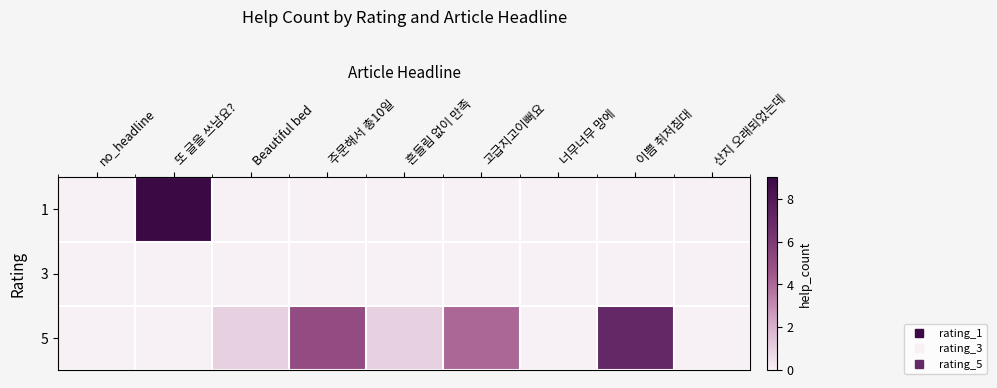

Reading right to left, list all the values displayed in this chart.

1: 산지 오래되었는데=0	이쁨 취저침대=0	너무너무 망에=0	고급지고이뻐요=0	흔들림 없이 만족=0	주문해서 총10일=0	Beautiful bed=0	또 글을 쓰남요?=9	no_headline=0
3: 산지 오래되었는데=0	이쁨 취저침대=0	너무너무 망에=0	고급지고이뻐요=0	흔들림 없이 만족=0	주문해서 총10일=0	Beautiful bed=0	또 글을 쓰남요?=0	no_headline=0
5: 산지 오래되었는데=0	이쁨 취저침대=7	너무너무 망에=0	고급지고이뻐요=4	흔들림 없이 만족=1	주문해서 총10일=5	Beautiful bed=1	또 글을 쓰남요?=0	no_headline=0